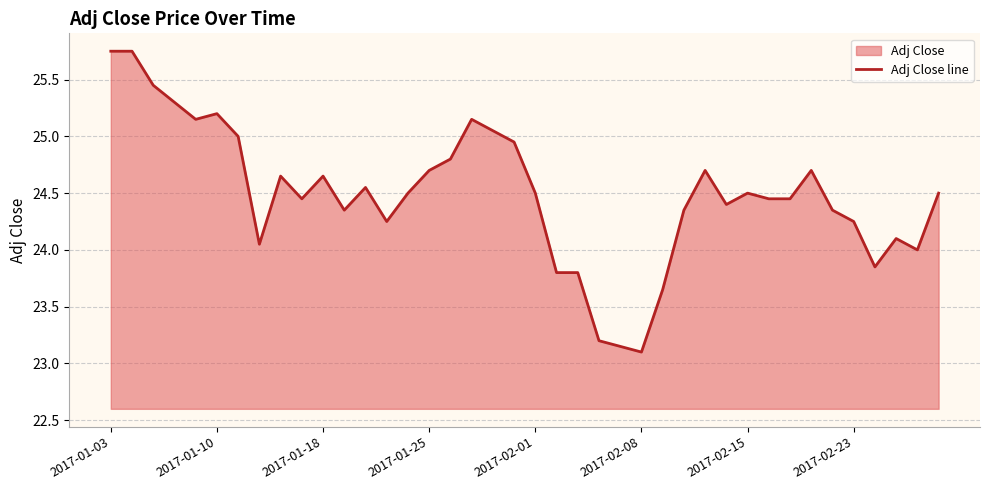

What is the minimum value shown in the chart?

23.1